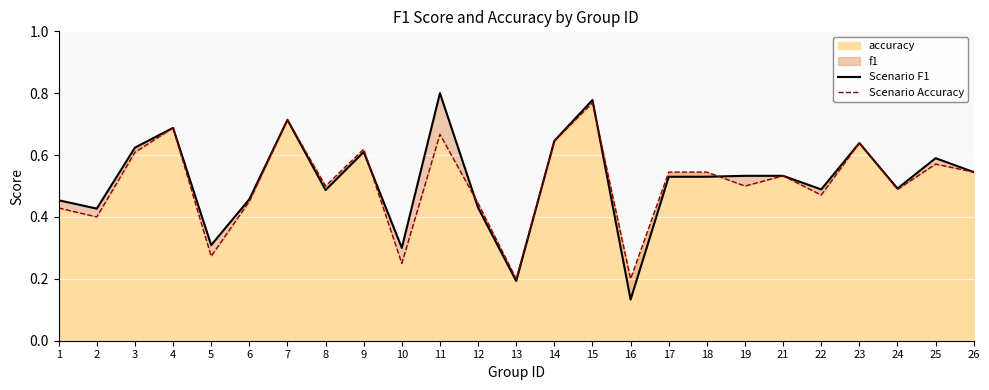

At how many categories does at least one series exceed 0?

25